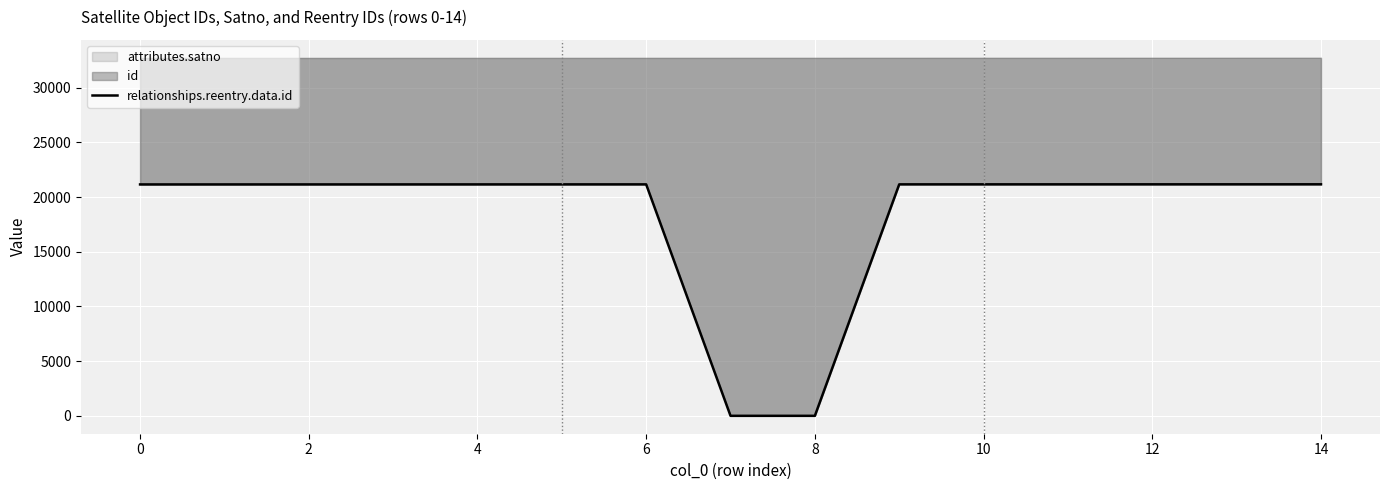

Reading left to right, transcribe all the data shown in this chart.

21156	21157	21158	21159	21160	21161	21162	0	0	21163	21164	21165	21166	21167	21168